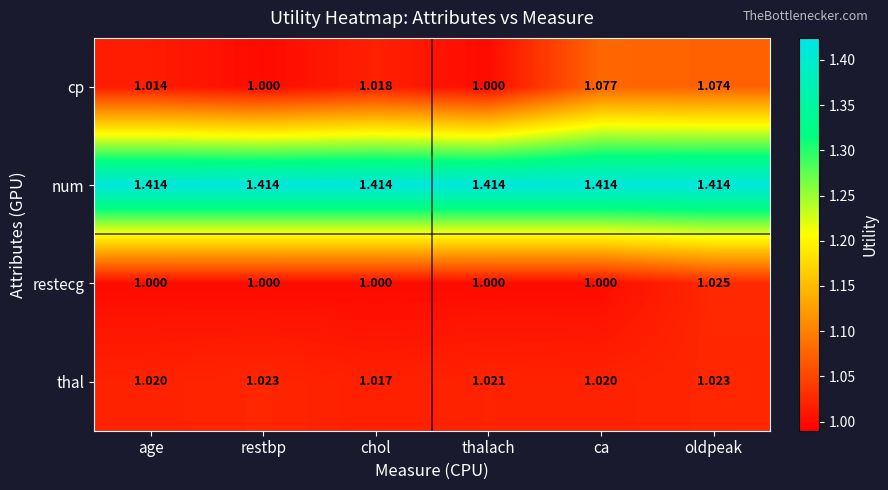

Which series changed the most between restbp and chol?

cp